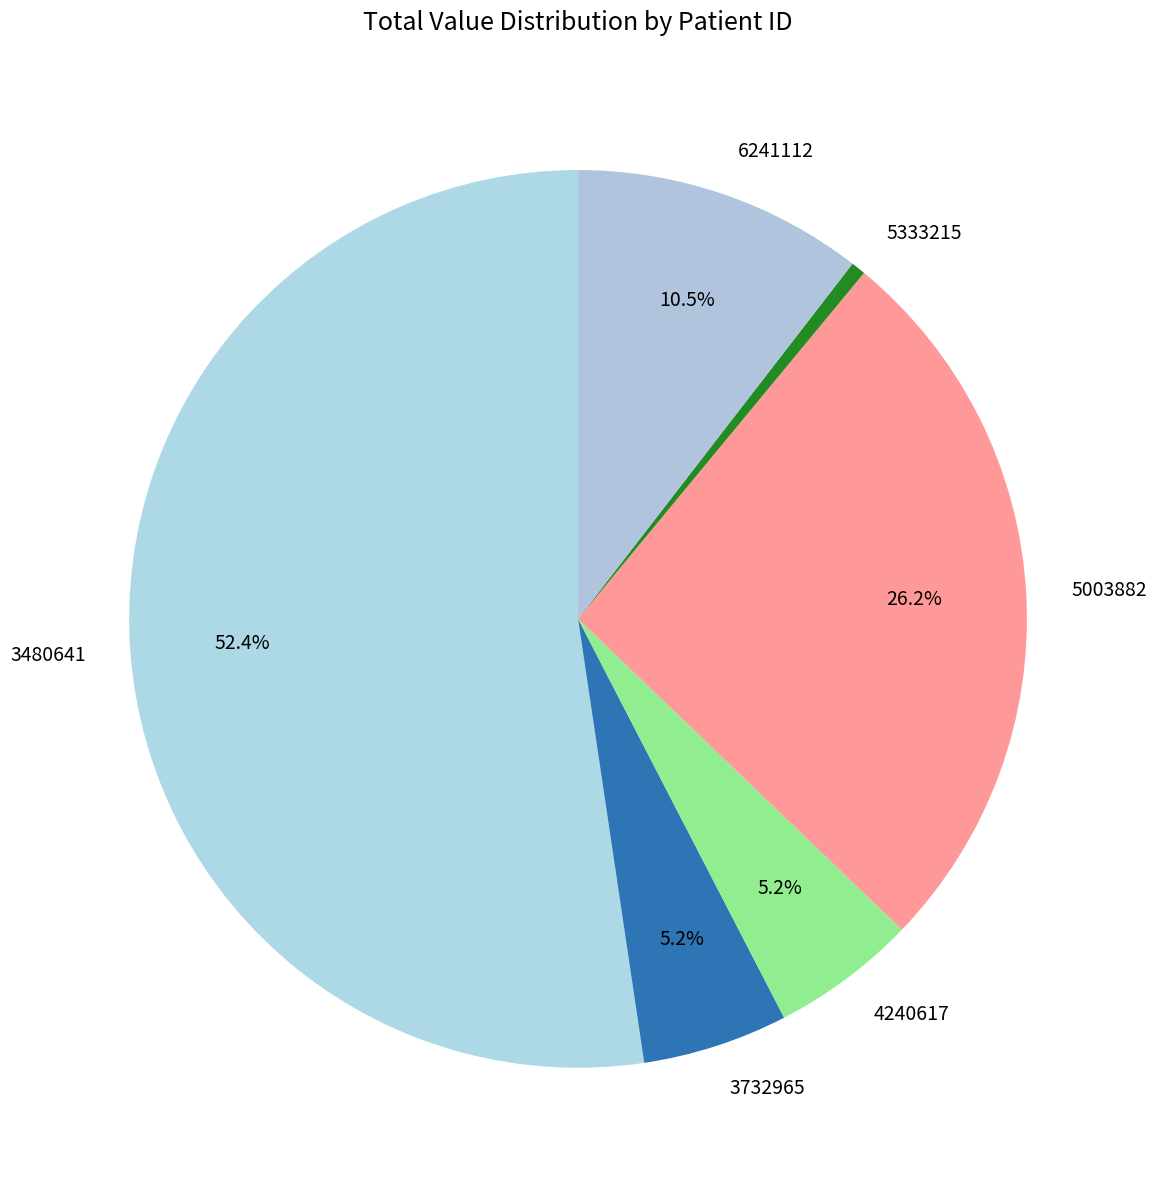

Which slice represents more than half of the pie?

3480641